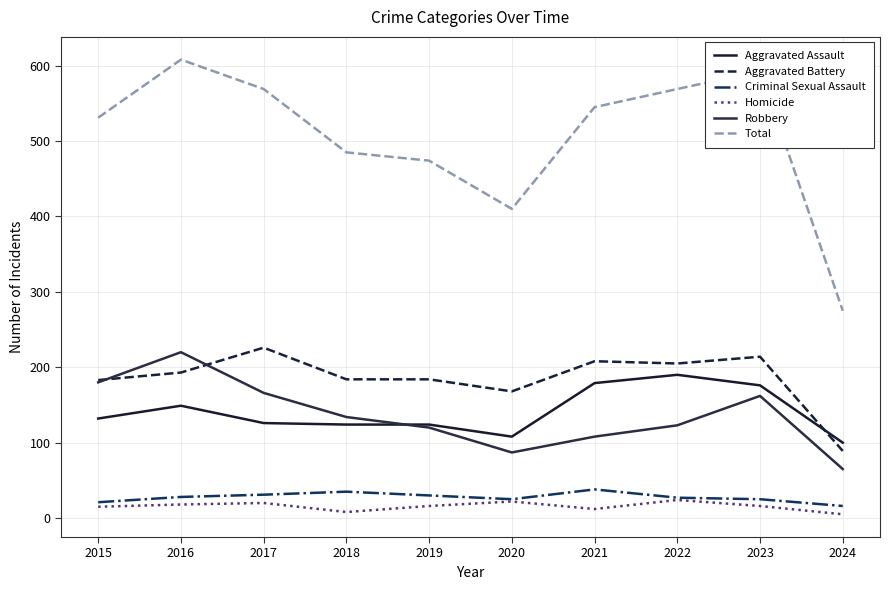

In Robbery, how many points are lower than both neighbors (excluding endpoints)?

1